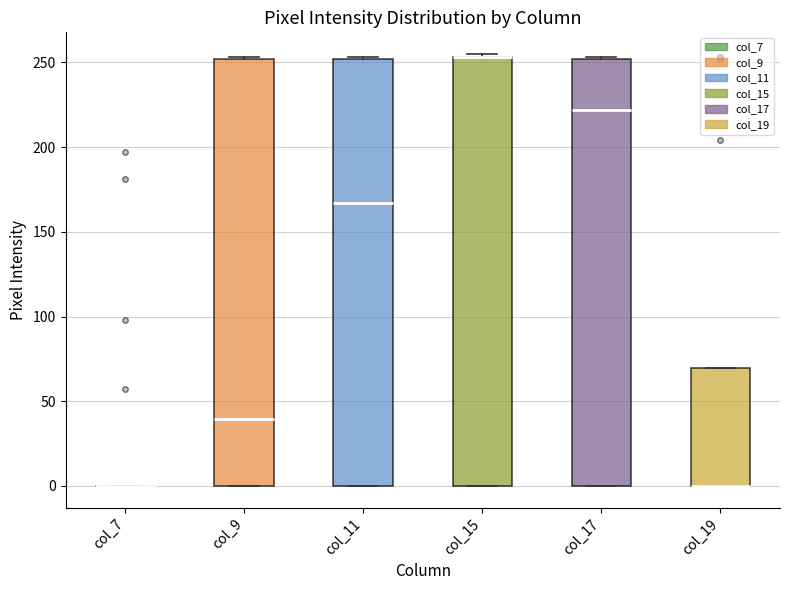

Reading left to right, read every box against the y-axis: the position of its median line, the range the box covers, and the ends of its whiskers. The values are not printed on the chart, so give them approximately, as read against the axis.

col_7: box collapsed to a line at 0, whiskers 0 to 0
col_9: median 40, box 0 to 250, whiskers 0 to 255
col_11: median 165, box 0 to 250, whiskers 0 to 255
col_15: median 255 (drawn on the box's upper edge), box 0 to 255, whiskers 0 to 255 (just above the box's upper edge)
col_17: median 220, box 0 to 250, whiskers 0 to 255
col_19: median 0 (drawn on the box's lower edge), box 0 to 70, whiskers 0 to 70